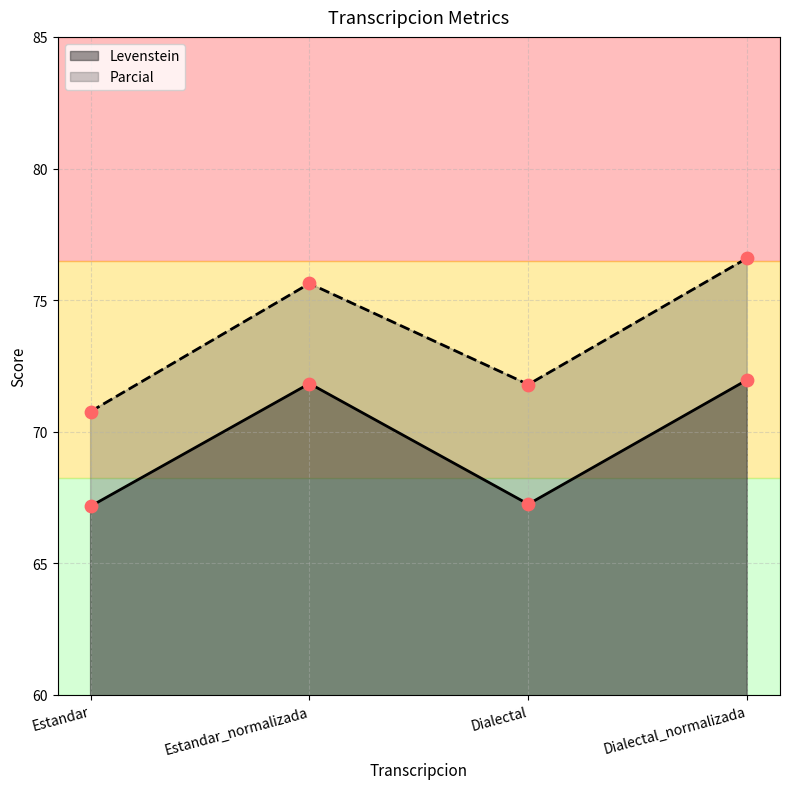

What is the total value across all series at Dialectal?

139.0